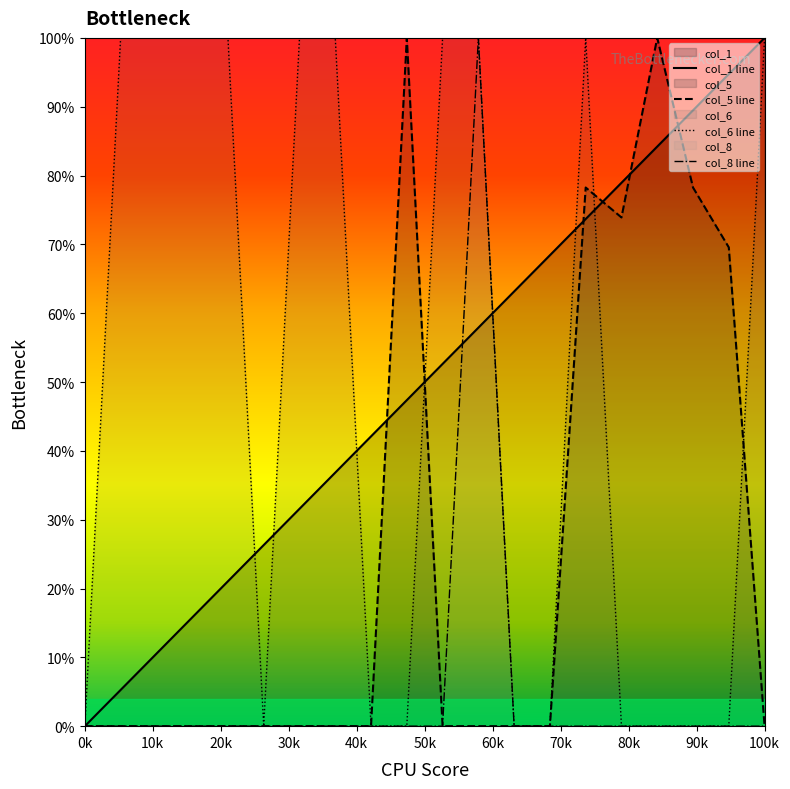

What is the difference between the maximum and minimum values in the col_8 line series?

100.0